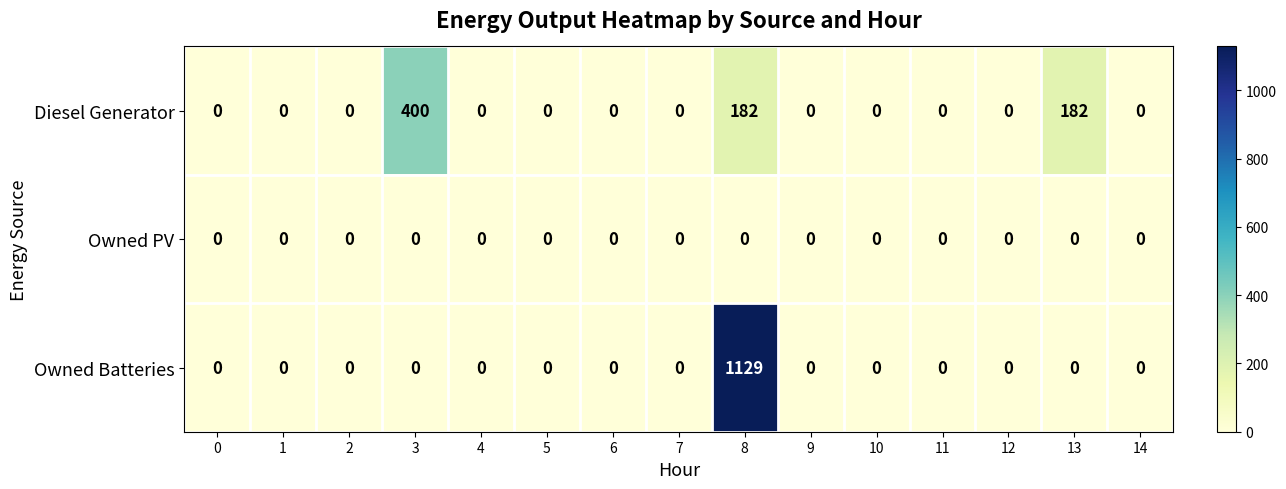

Which series has the largest total across all categories?

Owned Batteries